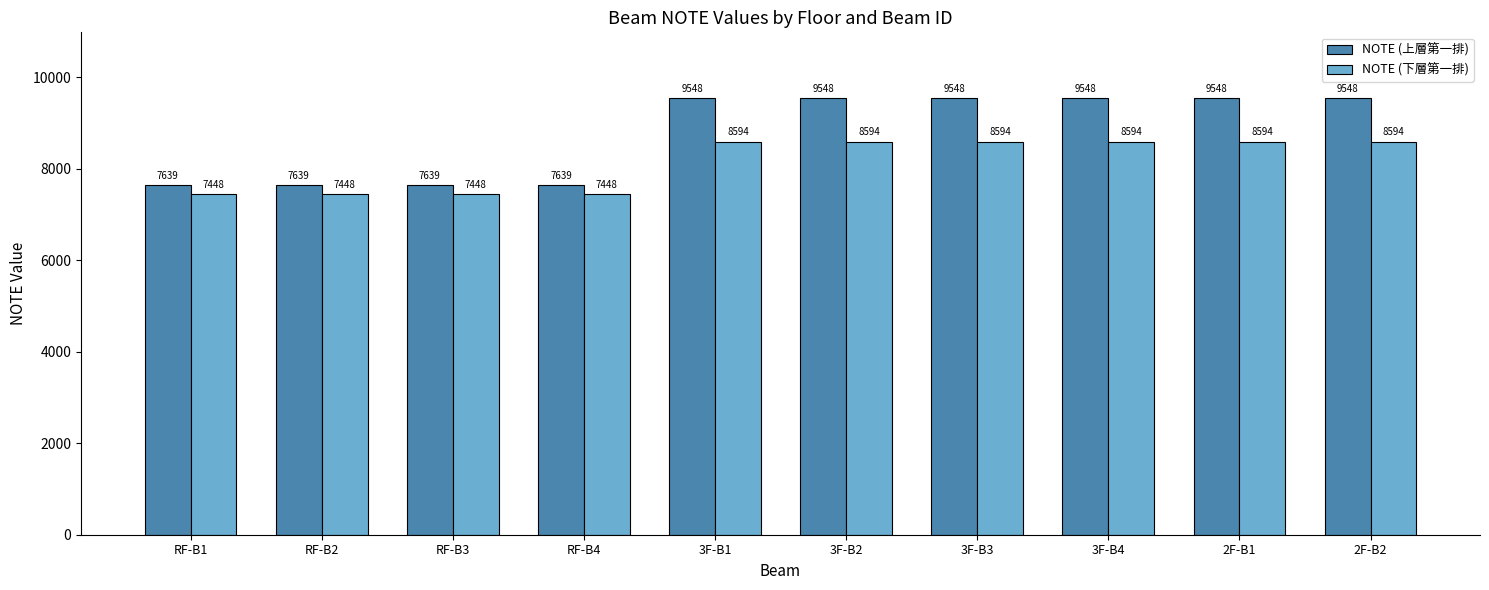

What is the sum of all NOTE (下層第一排) values?

81352.1